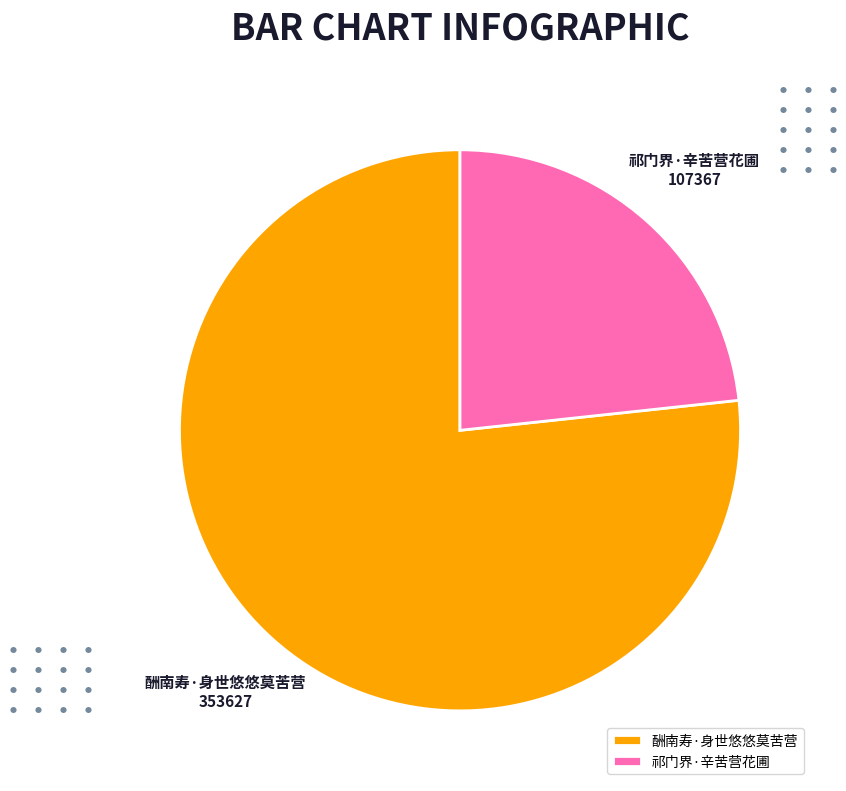

Rank the categories by value from highest to lowest.

酬南寿·身世悠悠莫苦营, 祁门界·辛苦营花圃